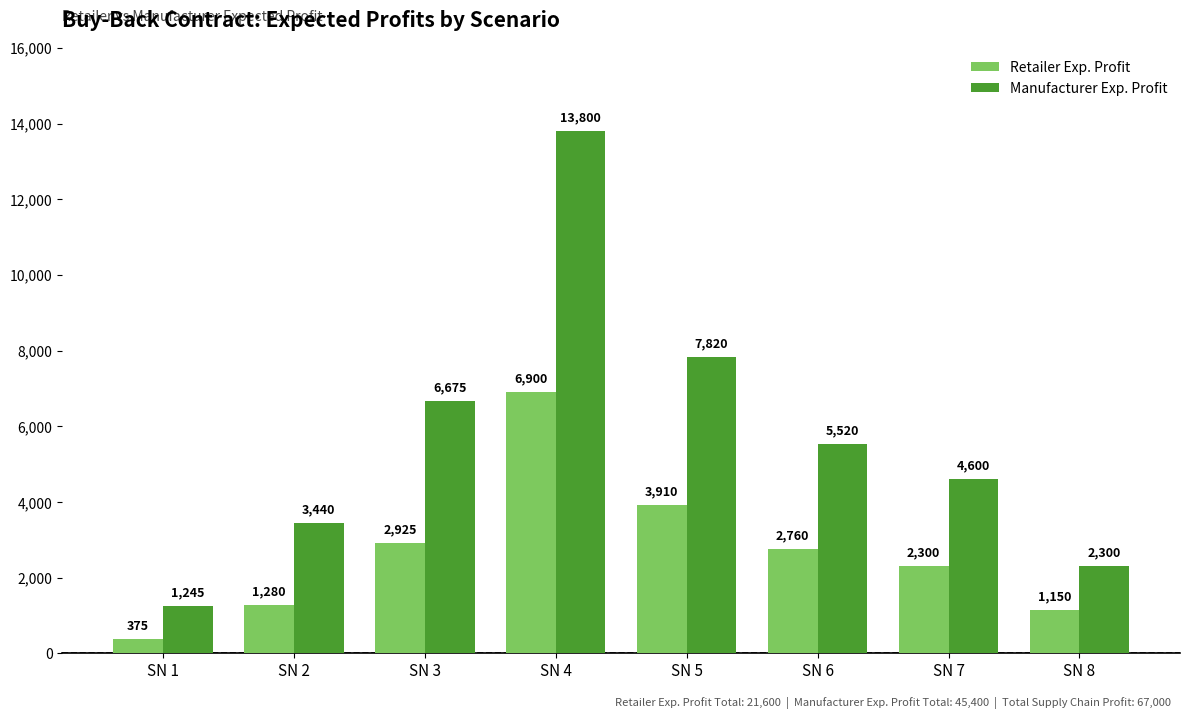

Which label corresponds to the smallest value in the chart?

SN 1